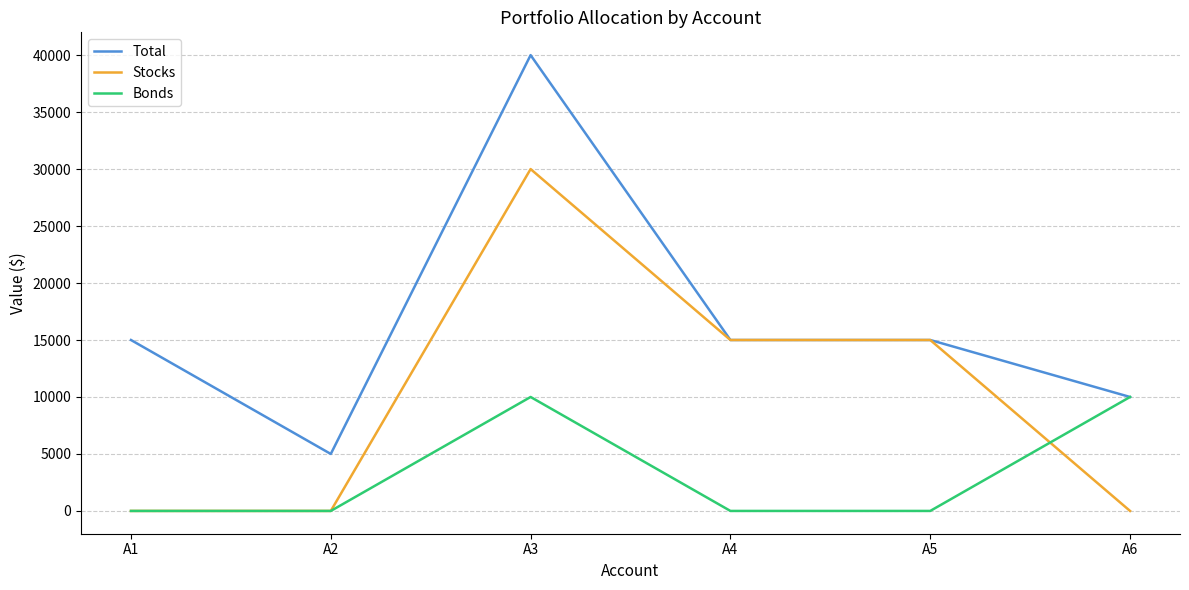

What are all the series names shown in the legend?

Total, Stocks, Bonds